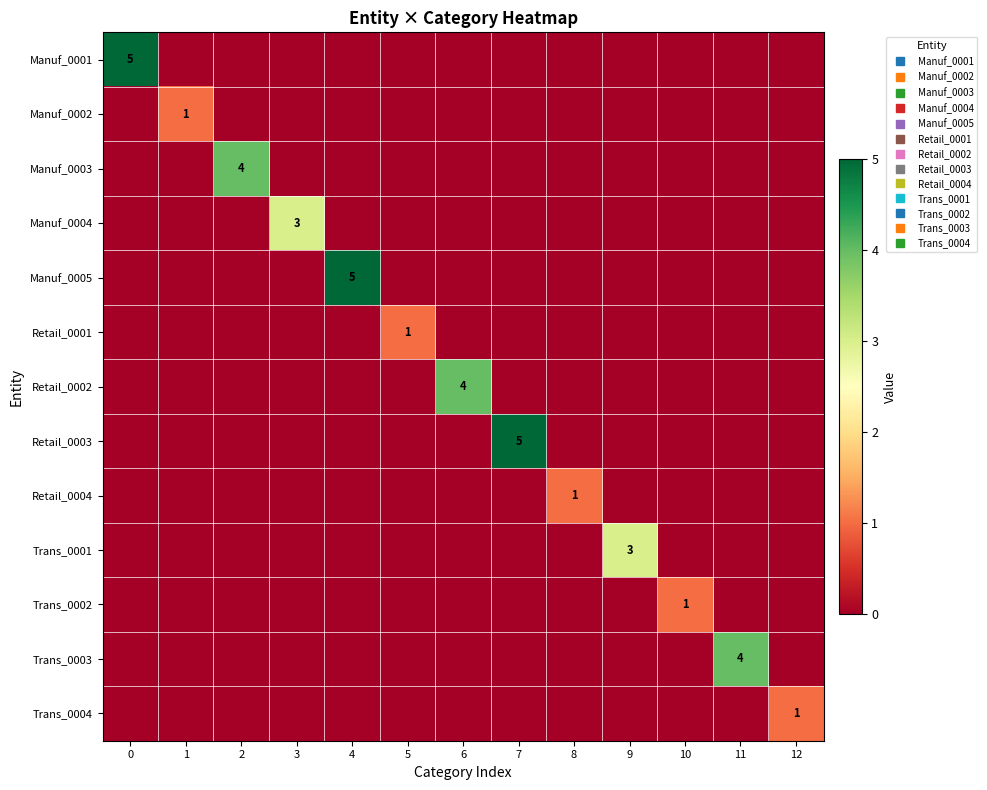

List the series in order of their peak value, highest first.

Manuf_0001, Manuf_0005, Retail_0003, Manuf_0003, Retail_0002, Trans_0003, Manuf_0004, Trans_0001, Manuf_0002, Retail_0001, Retail_0004, Trans_0002, Trans_0004